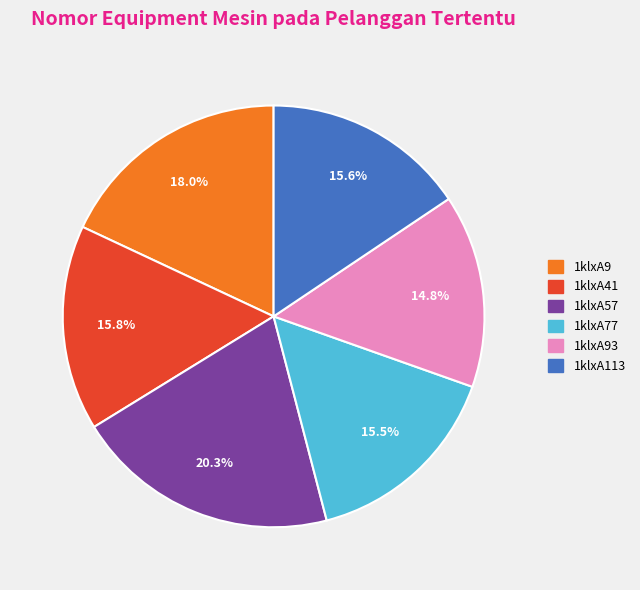

Does any single category account for the majority?

No